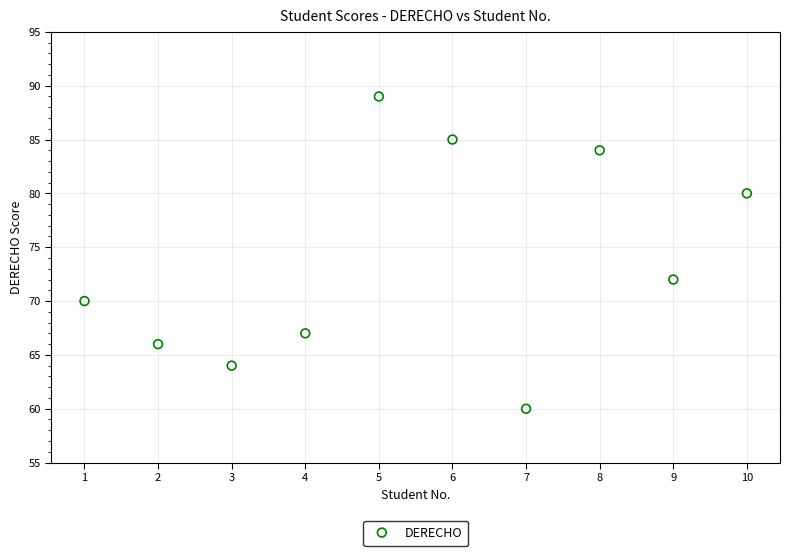

What Y value in the scatter plot is closest to 74?

72